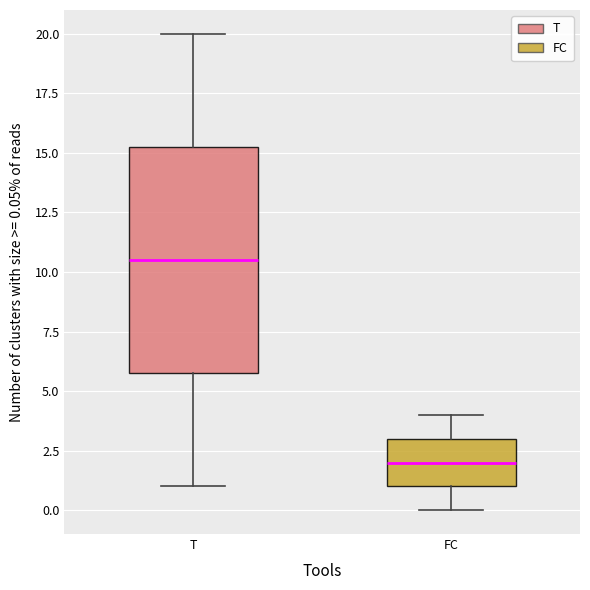

Comparing the boxes themselves (not the whiskers), which one is the tallest?

T